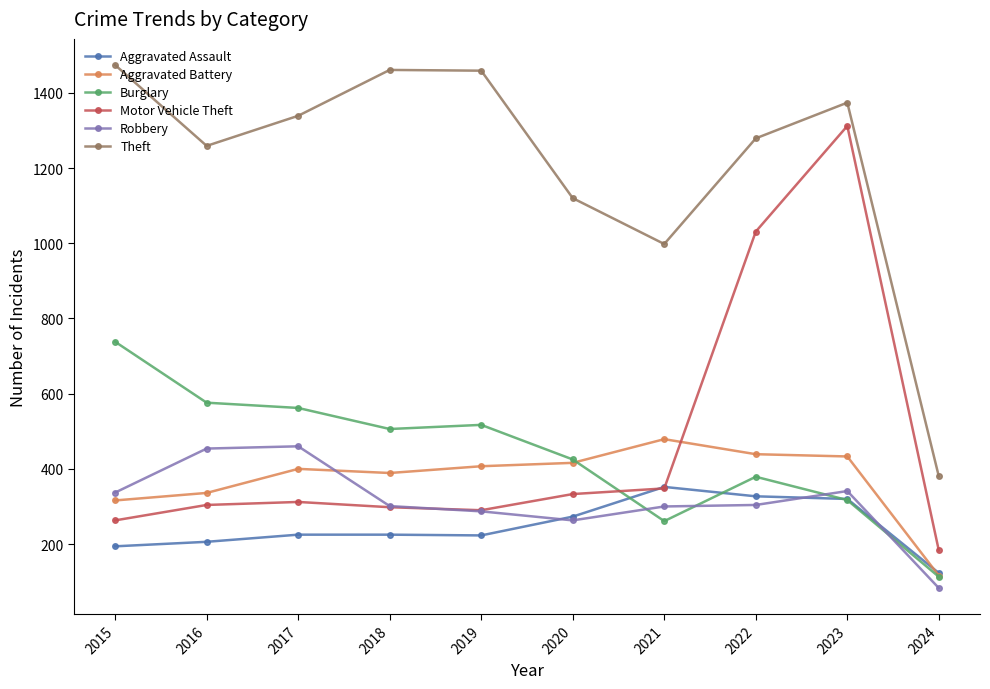

Is it true that Burglary equals 30 at 2024?

False